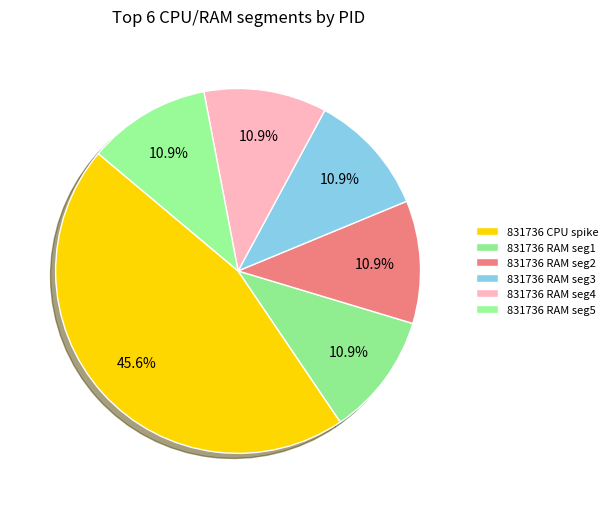

How many slices are in this pie chart?

6